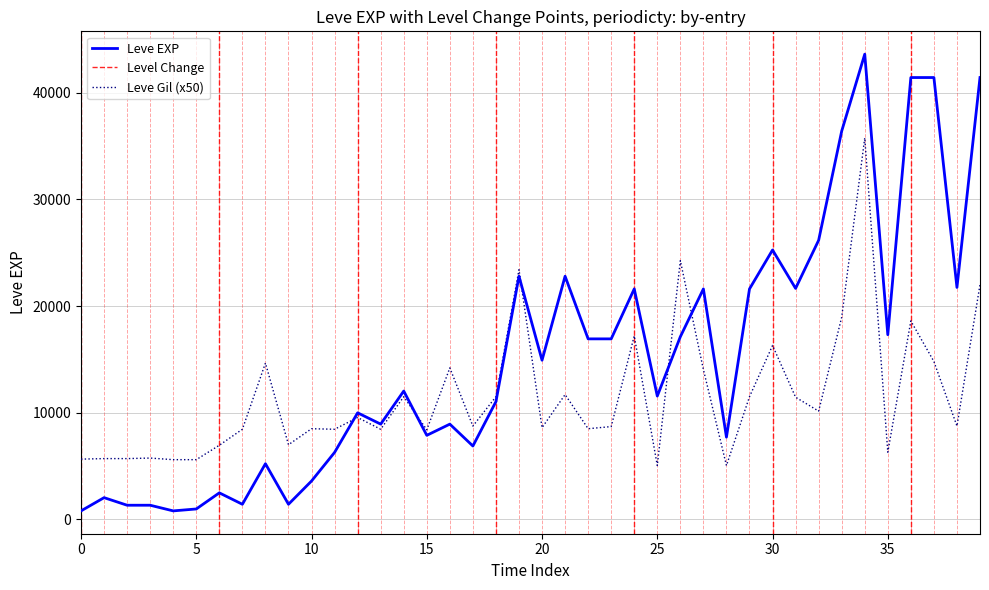

How many times do Leve EXP and Leve Gil cross each other?

5